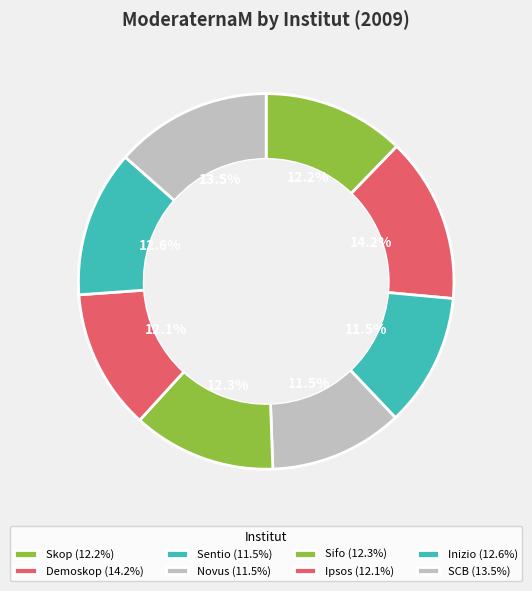

To the nearest percent, what portion does Novus represent?

12%